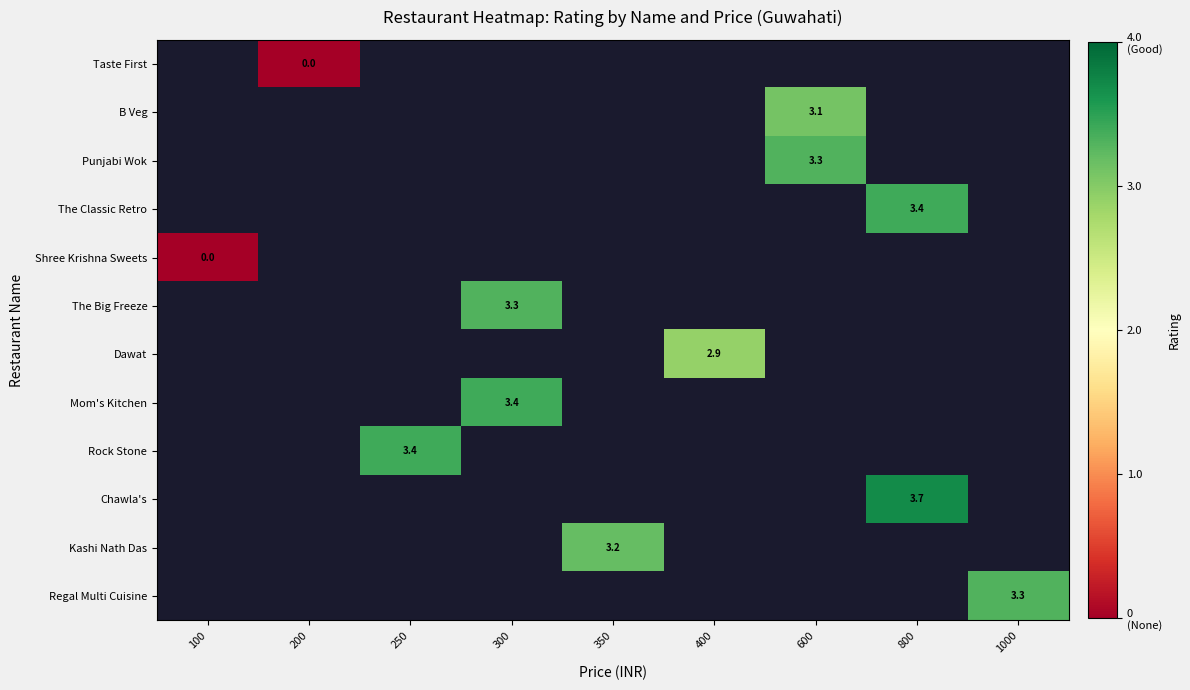

Is the value of Dawat at 100 greater than the value of Punjabi Wok at 1000?

No